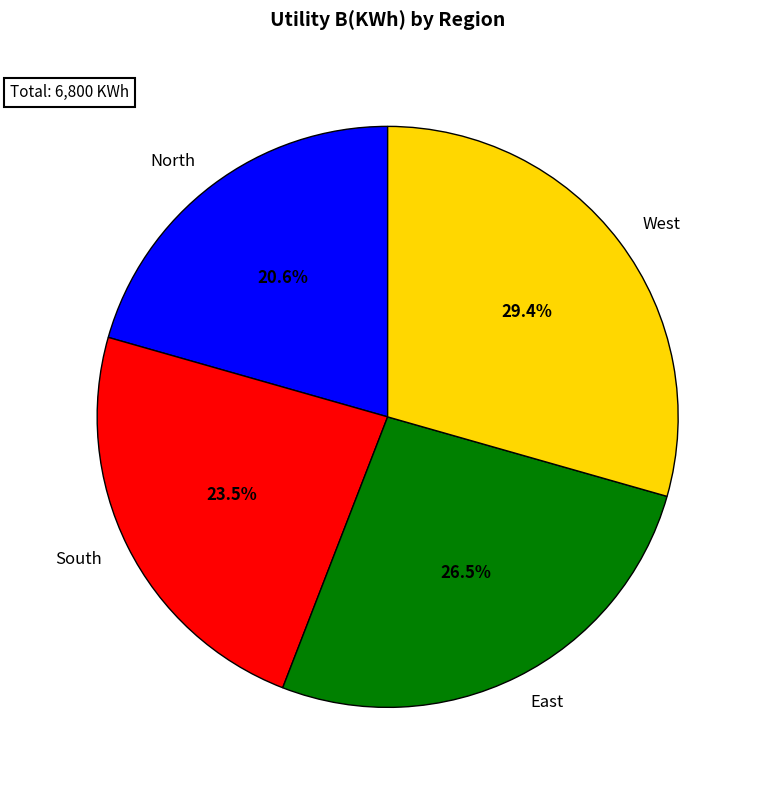

What percentage is NOT represented by West?

70.6%